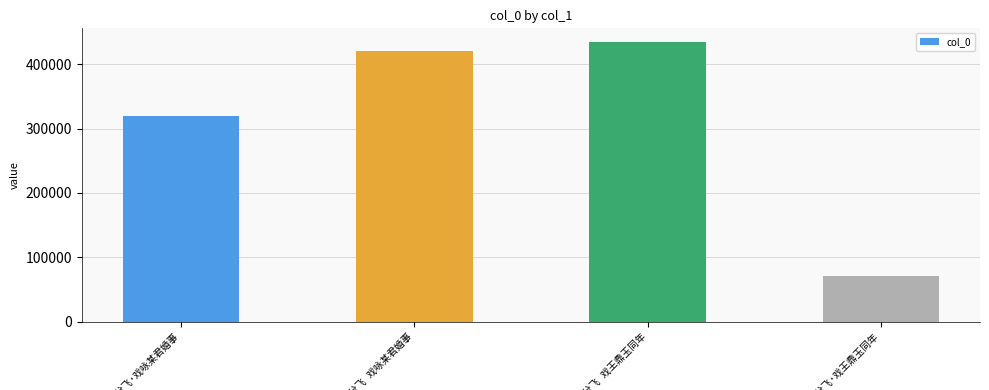

What is the average value?

311332